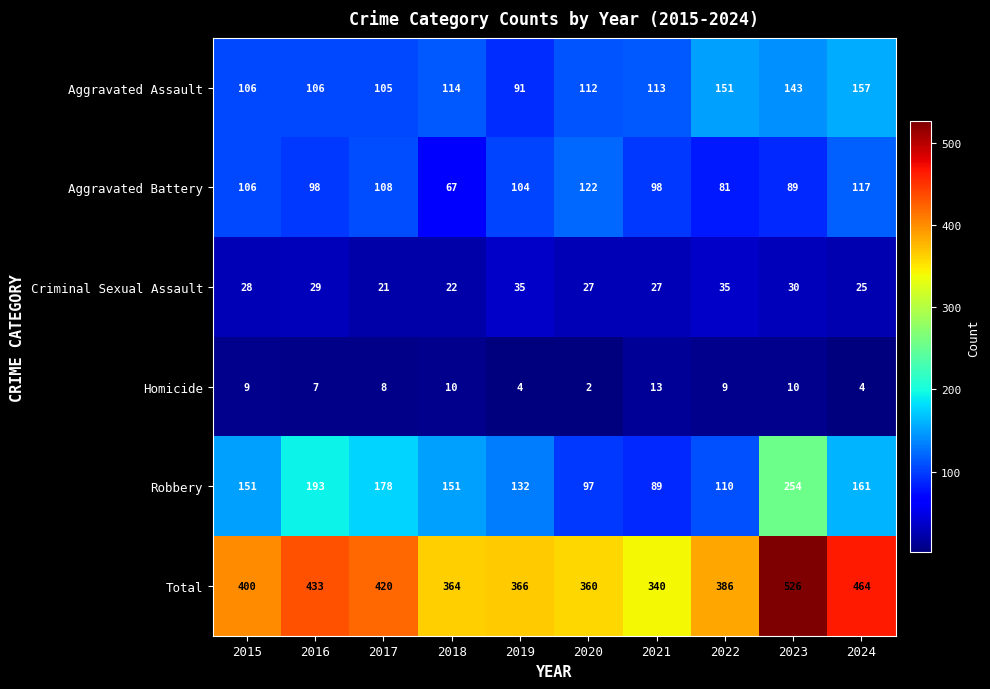

Rank the series by their maximum value, from highest to lowest.

Total, Robbery, Aggravated Assault, Aggravated Battery, Criminal Sexual Assault, Homicide